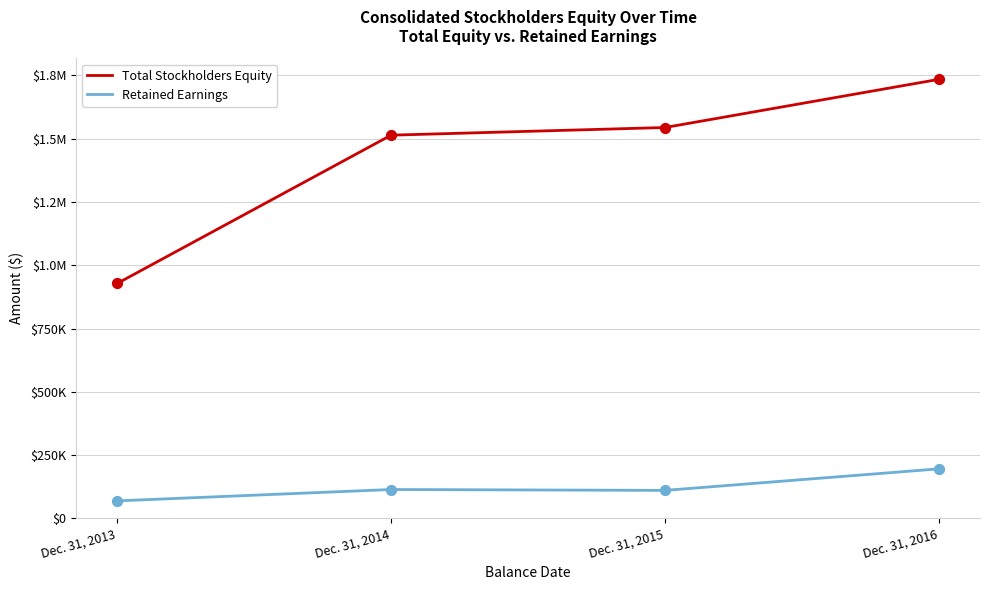

Which series has the largest total across all categories?

Total Stockholders Equity